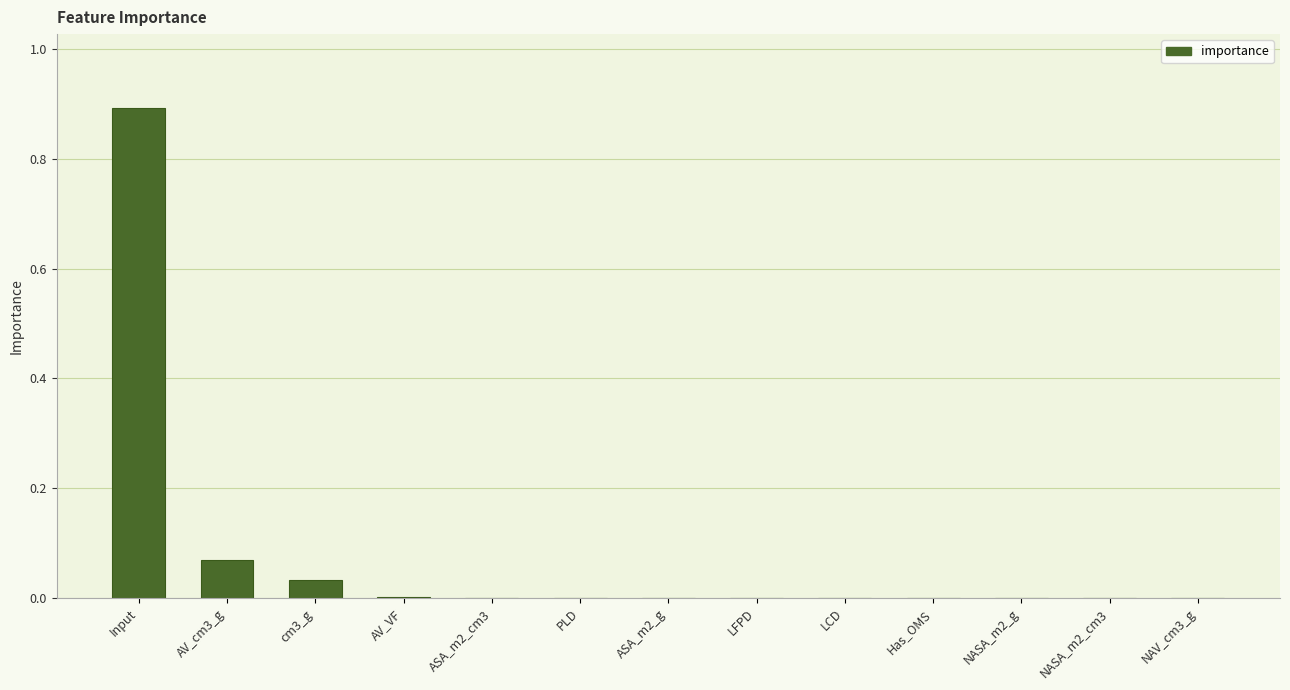

What is the sum of all values?

1.0